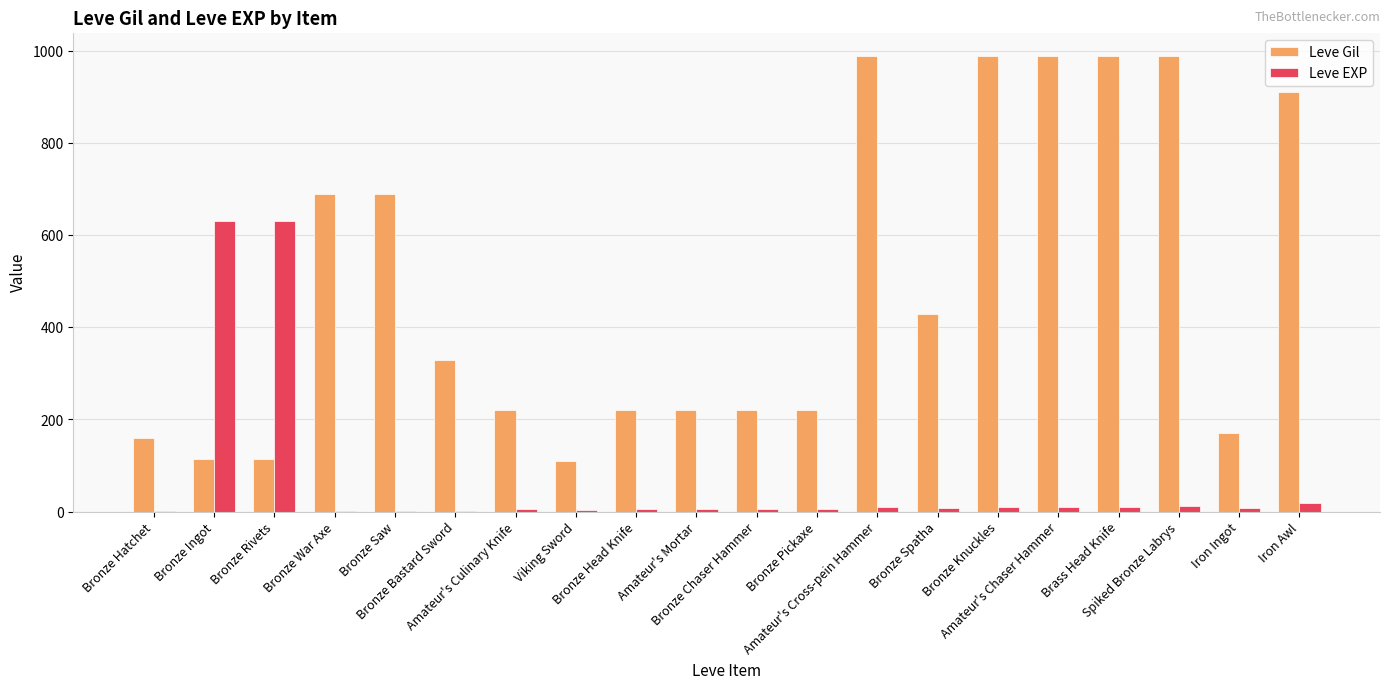

What is the difference between the Leve Gil values at Amateur's Mortar and Bronze Ingot?

106